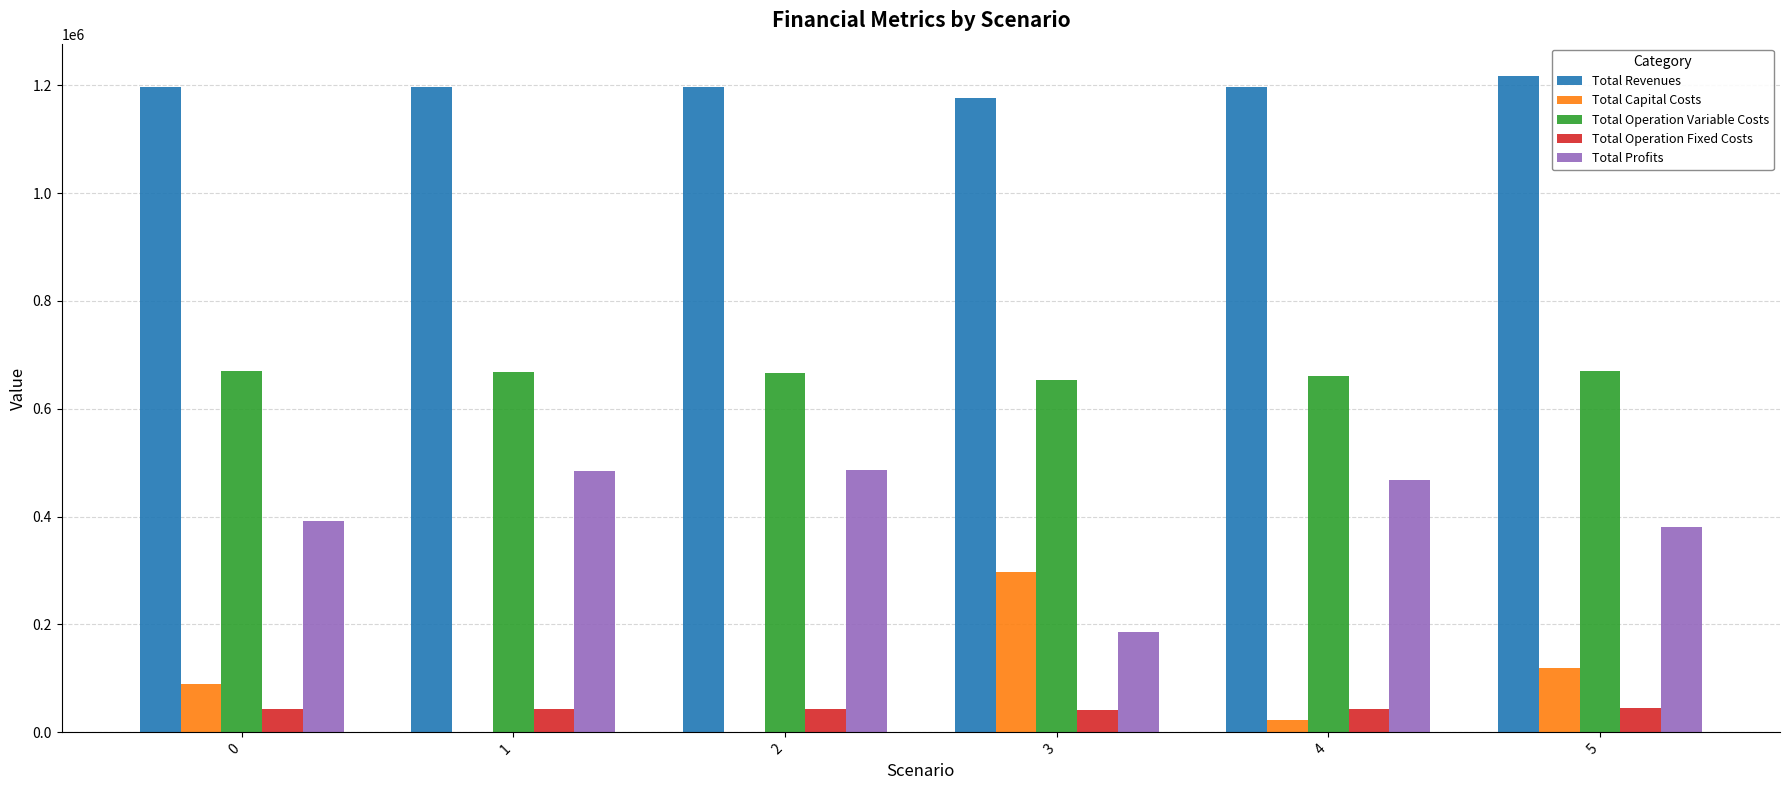

What is the maximum value for Total Profits?

486684.5